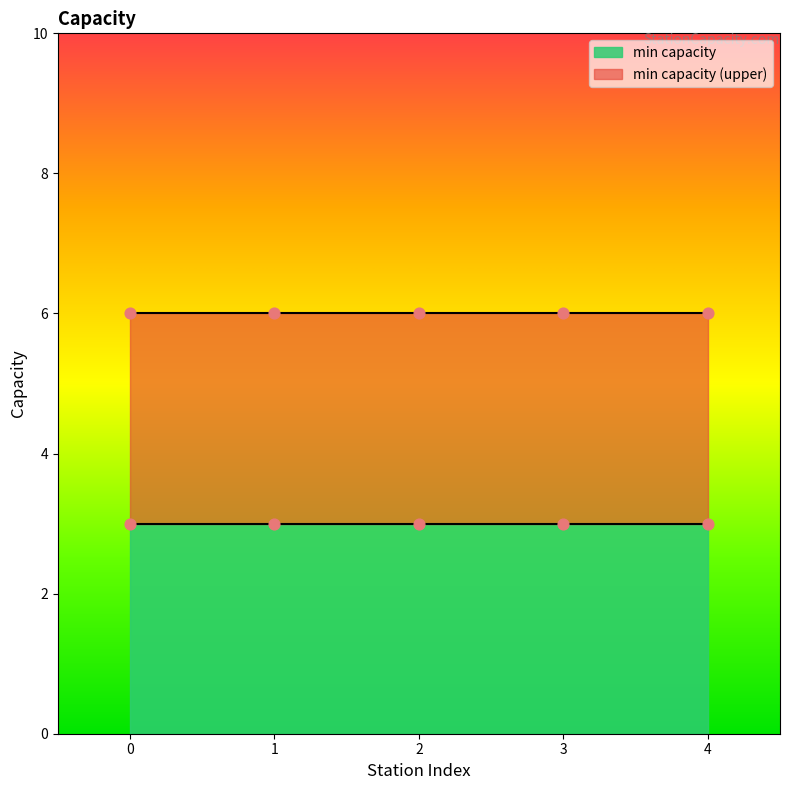

What is the total value across all series at UrumqXi Station?

9